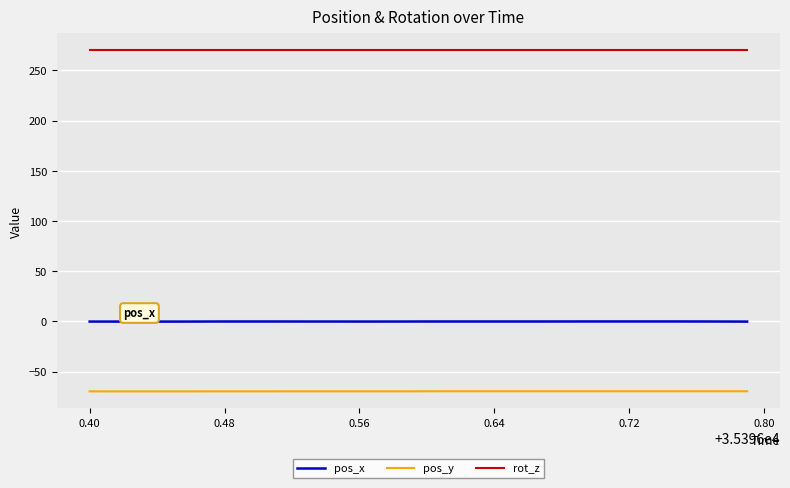

List the series in order of their overall mean, lowest first.

pos_y, pos_x, rot_z